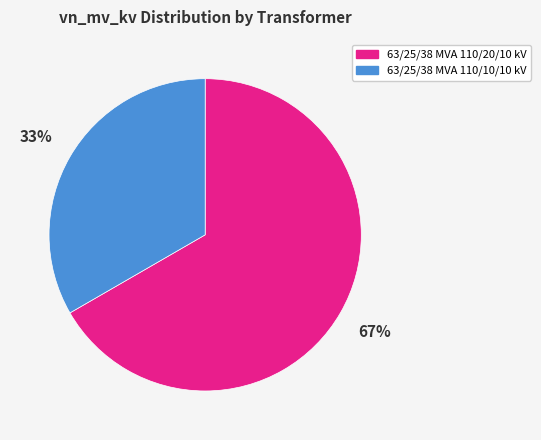

Is there any slice that represents more than half of the pie?

Yes